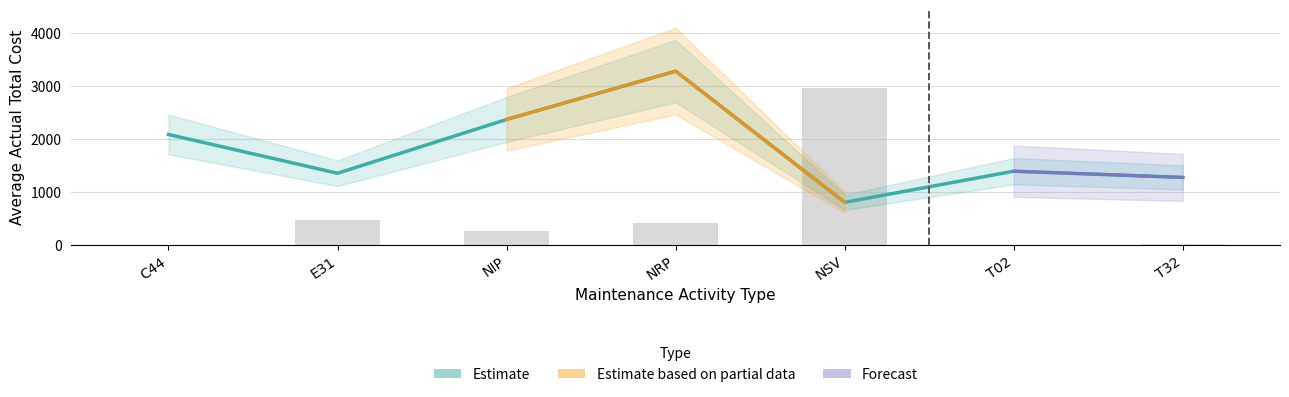

How many data points are above 1385?

4